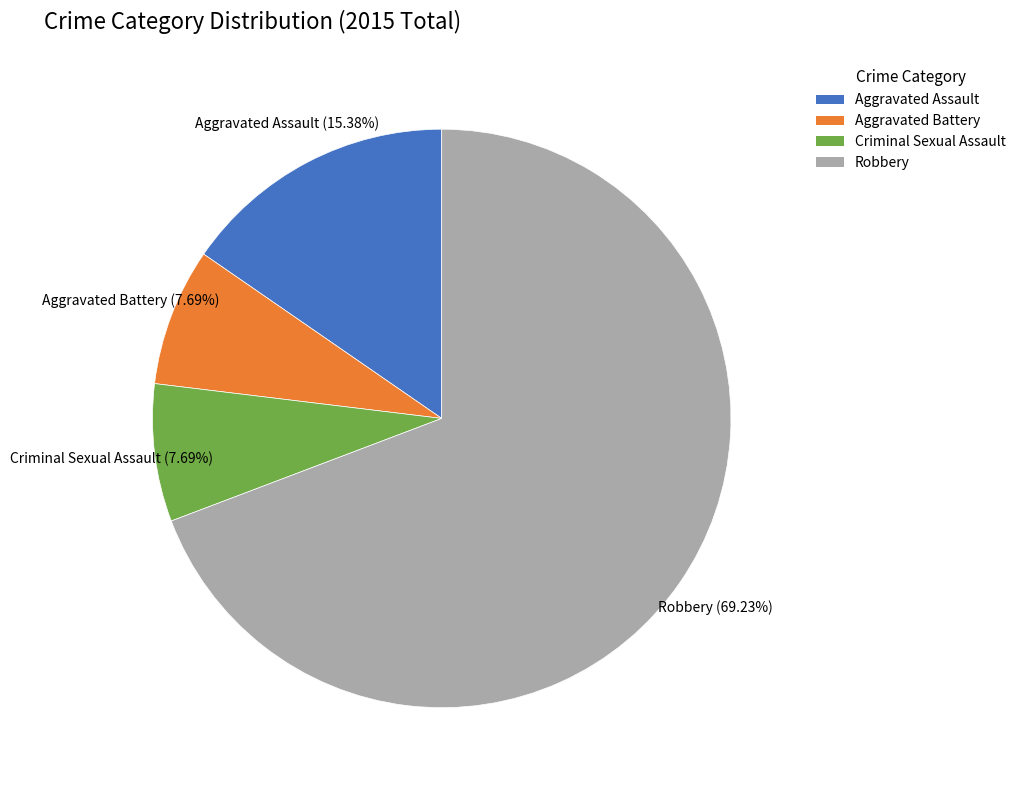

What percentage is NOT represented by Aggravated Battery?

92.3%